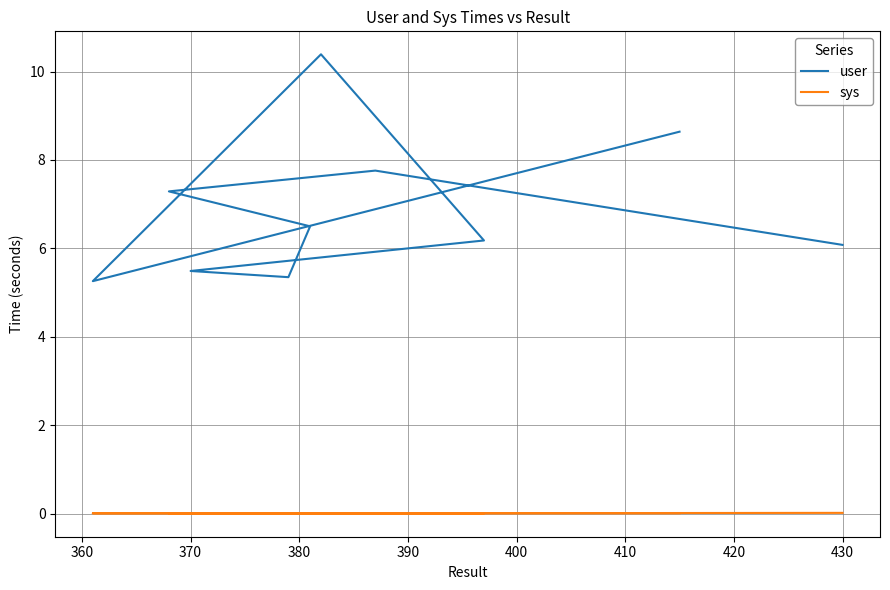

Rank the series by their average value, from lowest to highest.

sys, user